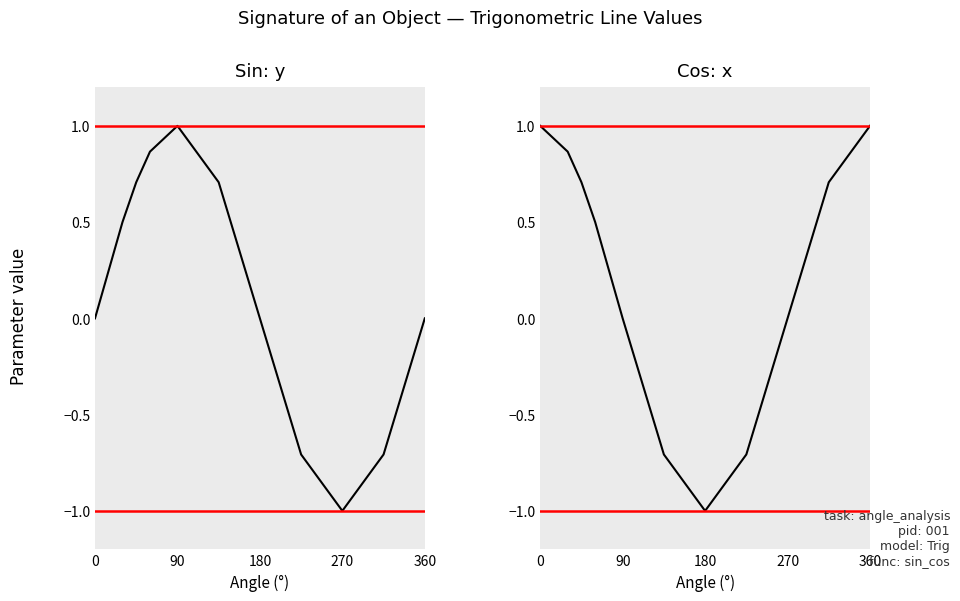

What is the total value across all series at 270?

-1.0